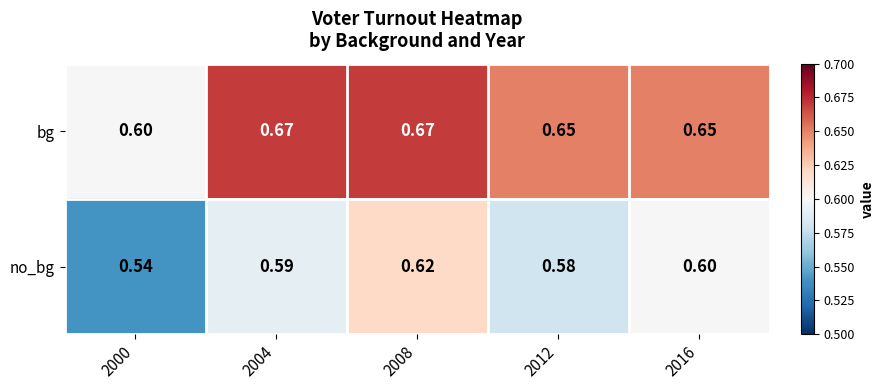

Is the value of no_bg at 2004 greater than the value of bg at 2004?

No